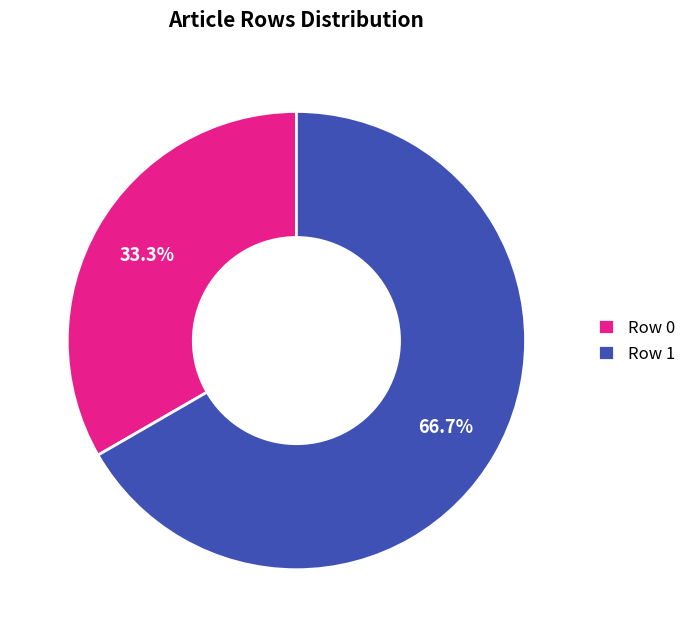

How many slices are in this pie chart?

2